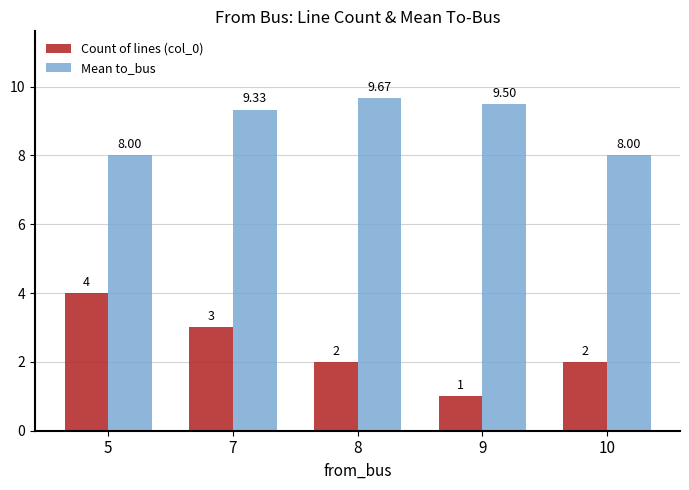

What is the value of the Mean to_bus bar at the 2nd from the left?

9.3